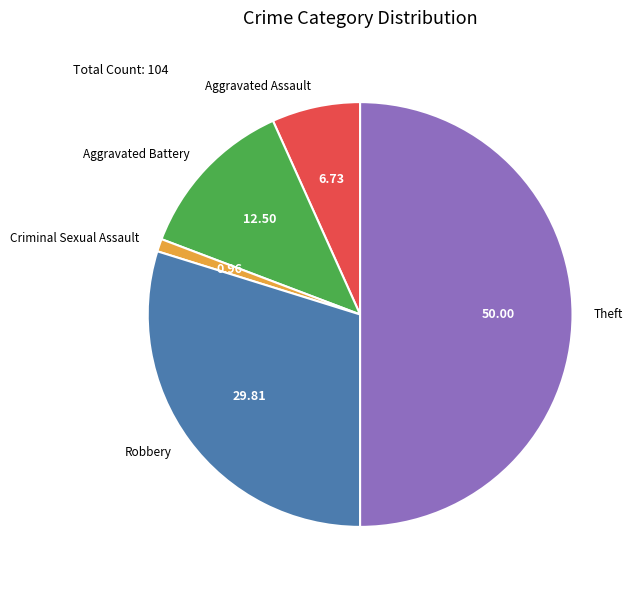

Which slice is the smallest?

Criminal Sexual Assault